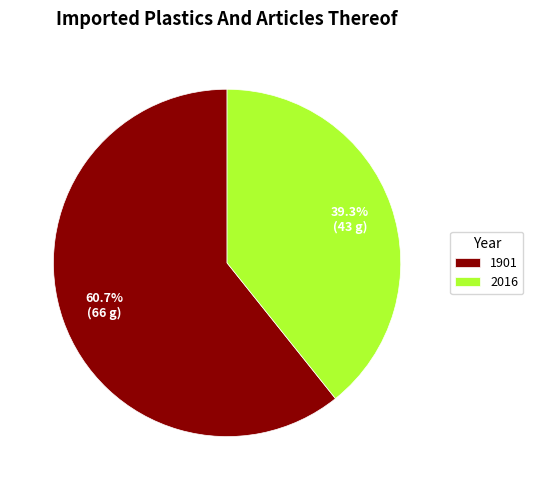

Rank the categories by value from highest to lowest.

1901, 2016